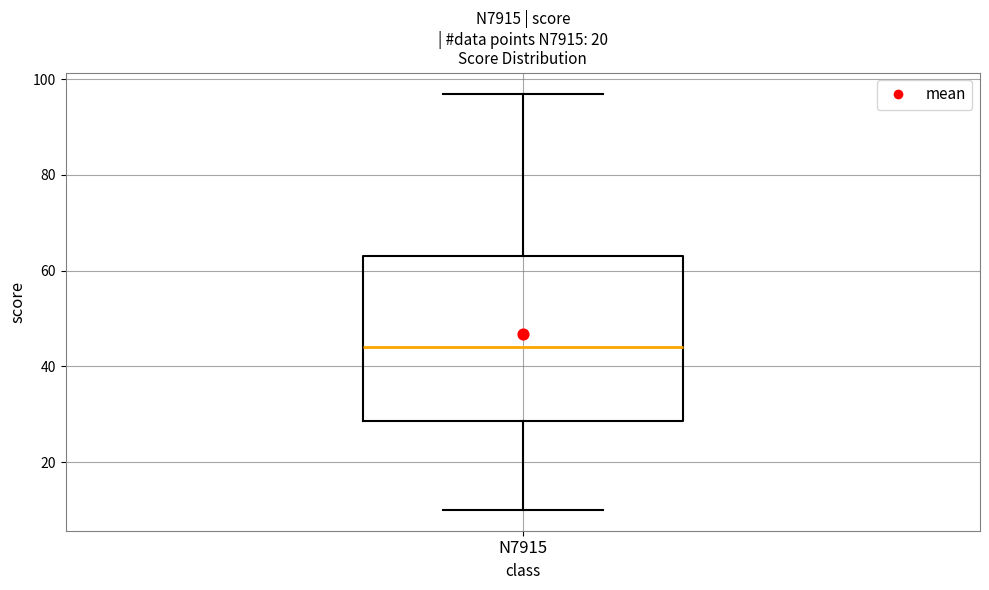

Where is the lower edge of the box for N7915 on the y-axis? The values are not printed on the chart, so give them approximately, as read against the axis.

28